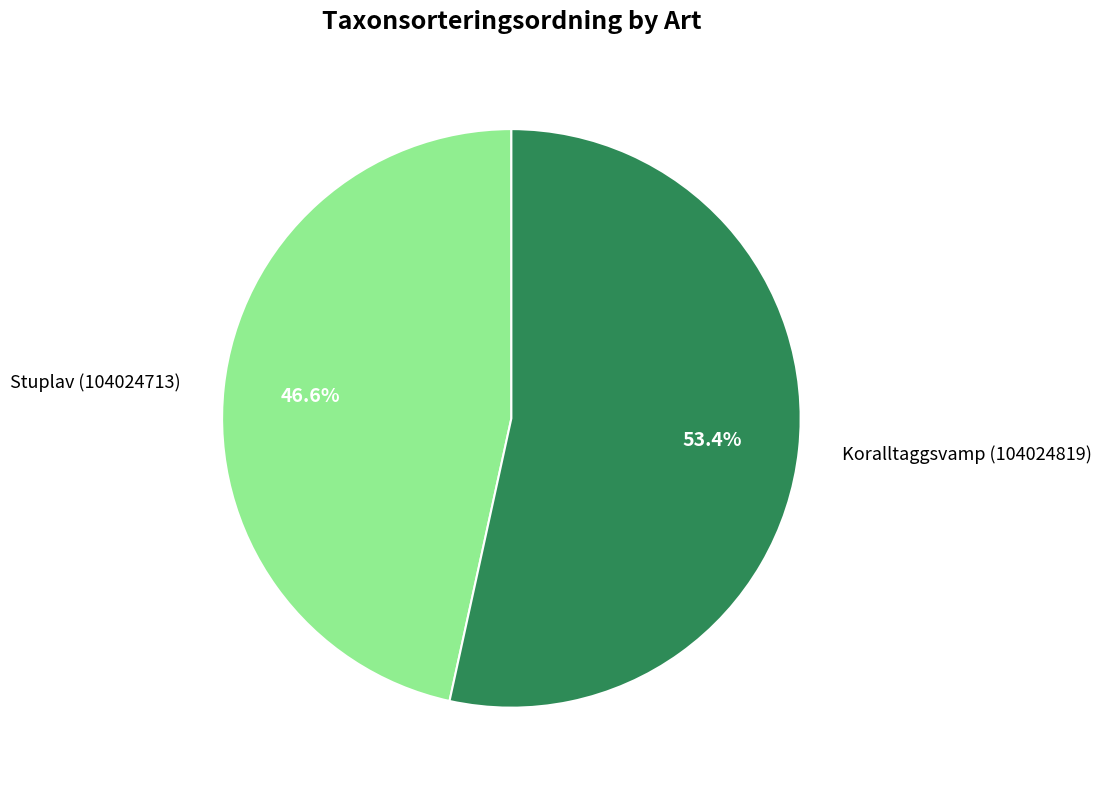

Rank the categories by value from lowest to highest.

Stuplav (104024713), Koralltaggsvamp (104024819)